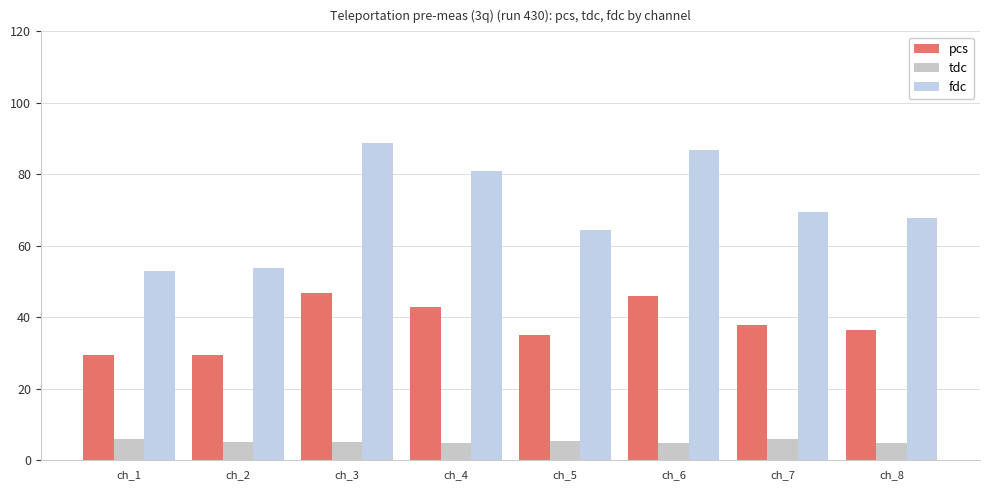

Which series has the largest total across all categories?

fdc